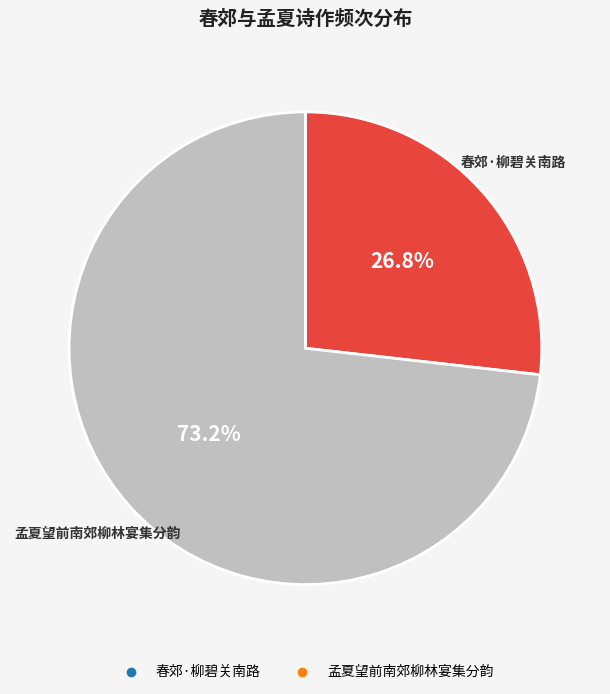

To the nearest percent, what is the combined percentage of 孟夏望前南郊柳林宴集分韵 and 春郊·柳碧关南路?

100%